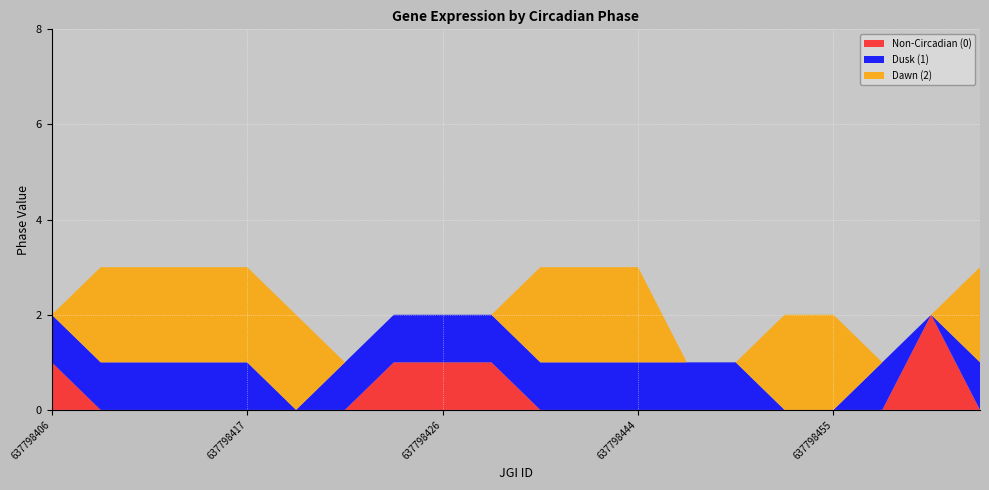

Reading left to right, what are all the values shown in this chart?

Non-Circadian (0): 1	0	0	0	0	0	0	1	1	1	0	0	0	0	0	0	0	0	2	0
Dusk (1): 1	1	1	1	1	0	1	1	1	1	1	1	1	1	1	0	0	1	0	1
Dawn (2): 0	2	2	2	2	2	0	0	0	0	2	2	2	0	0	2	2	0	0	2